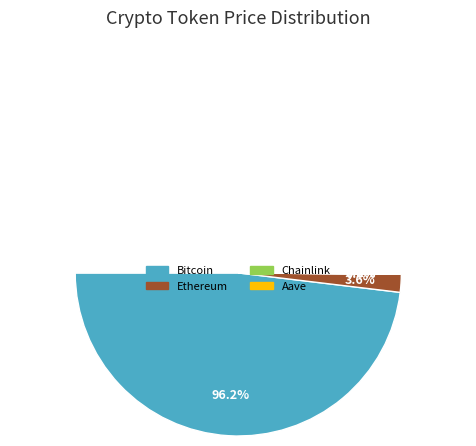

What is the majority slice?

Bitcoin